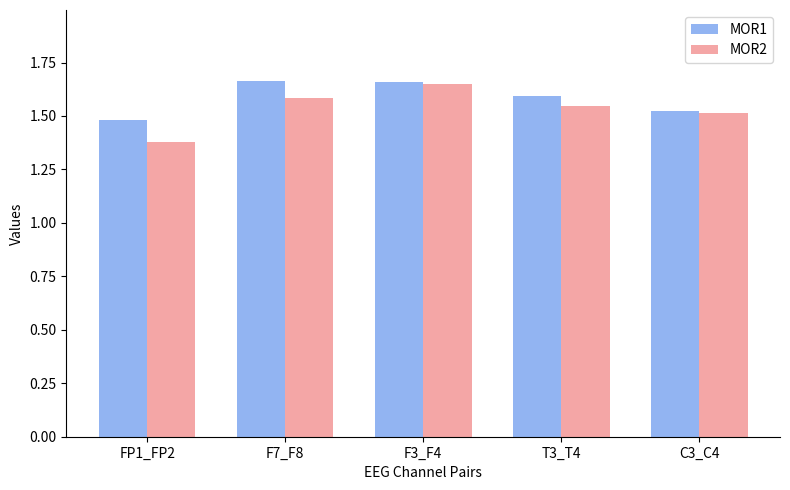

What are all the series names shown in the legend?

MOR1, MOR2